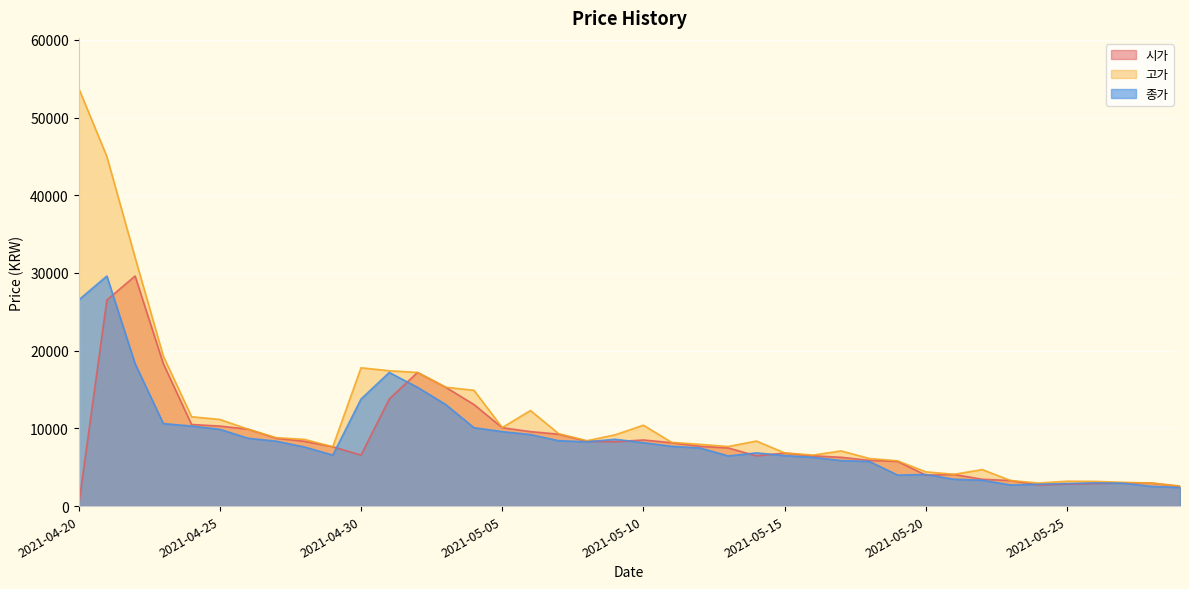

What is the average value of the 종가 series?

8630